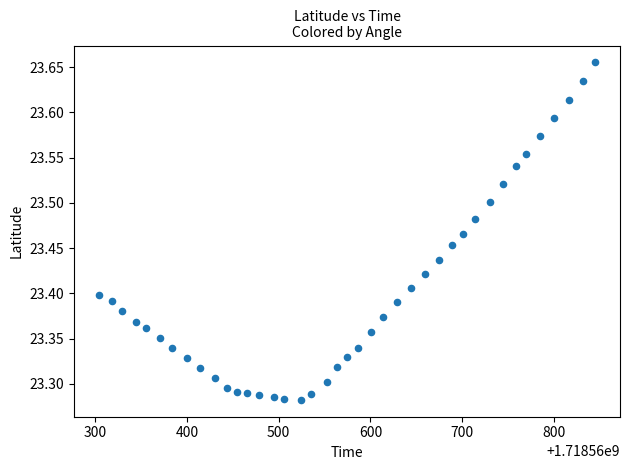

What is the range of X values (max minus min)?

541.0